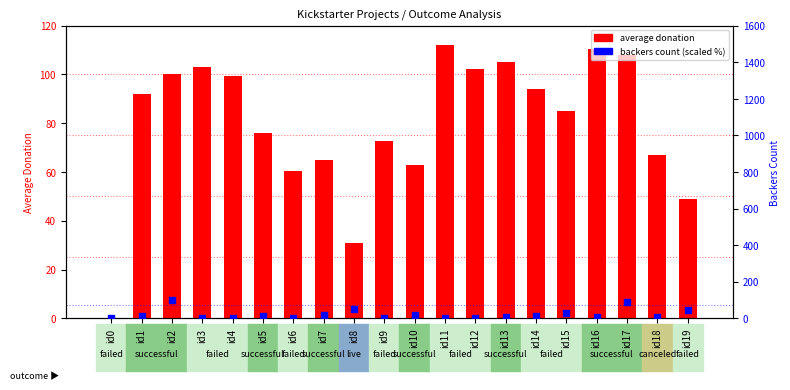

At how many categories does at least one series exceed 107?

3